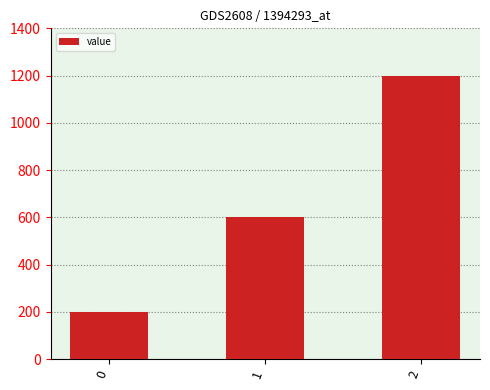

Reading right to left, extract all data points from this chart.

2=1200	1=600	0=200